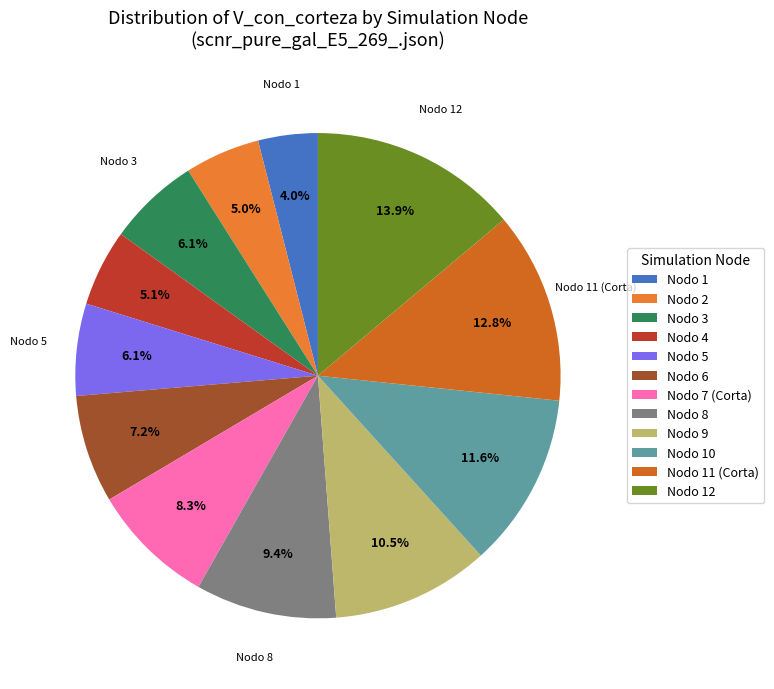

Is there any slice that represents more than half of the pie?

No